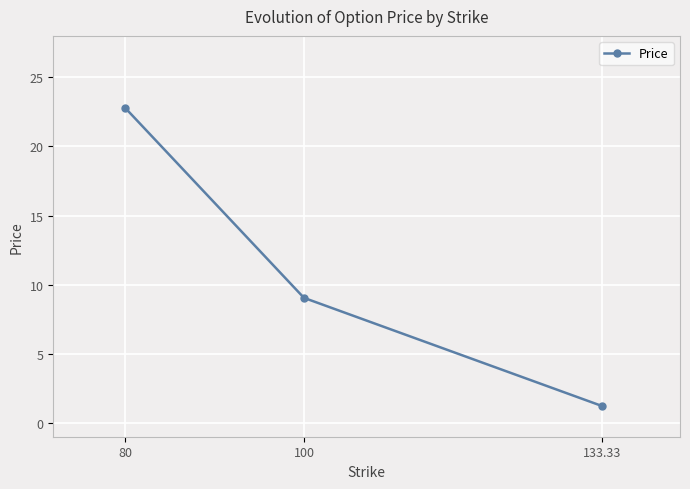

What is the change in value from 100 to 133.33?

-7.8